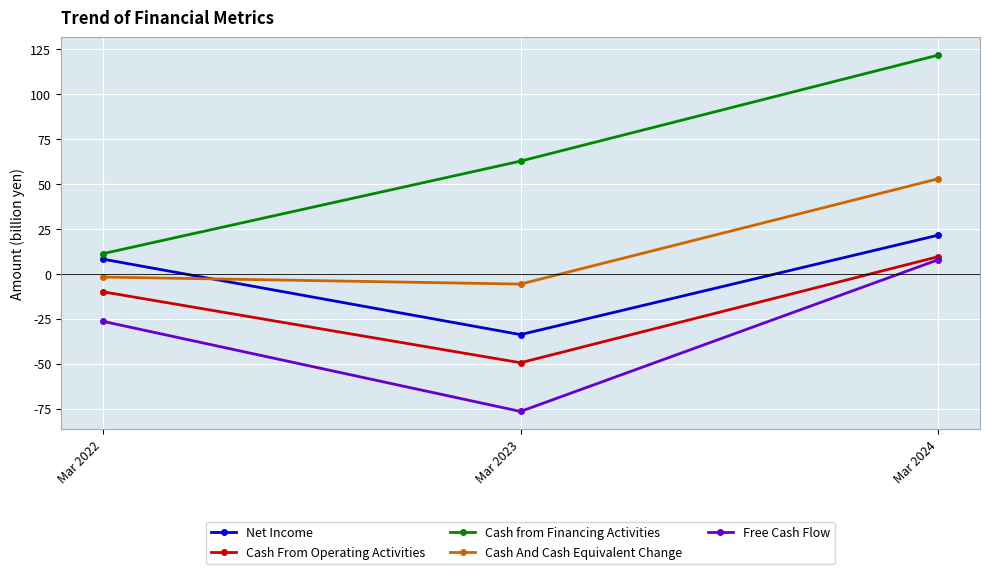

Rank the series by their average value, from highest to lowest.

Cash from Financing Activities, Cash And Cash Equivalent Change, Net Income, Cash From Operating Activities, Free Cash Flow